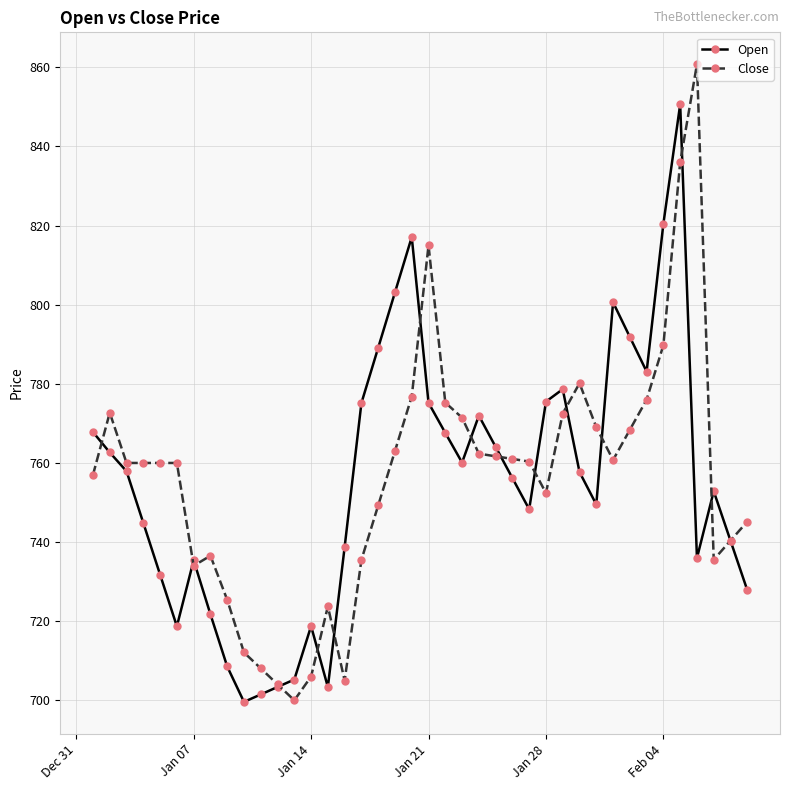

Which series has the largest range (max minus min)?

Close